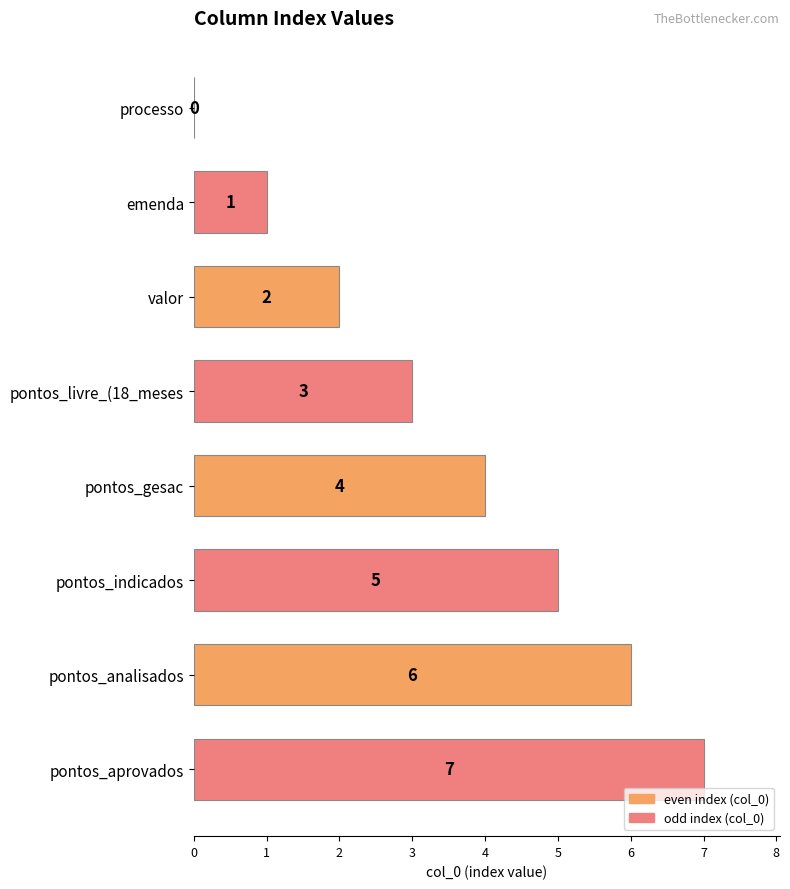

How many values are between 2 and 6?

5